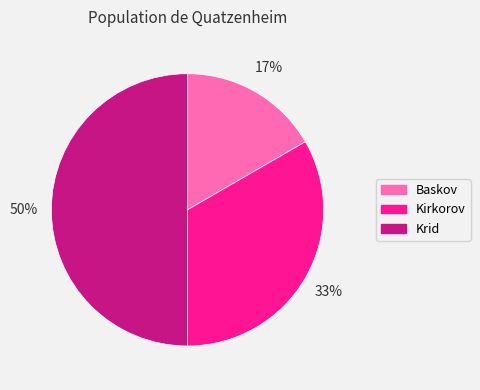

True or false: Krid accounts for 43% of the total.

False